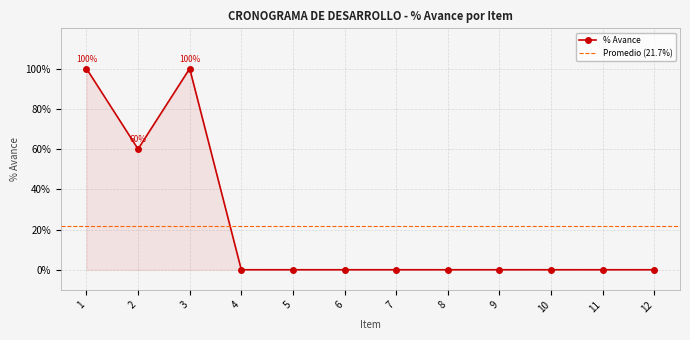

At which category does the data reach its first local peak?

3